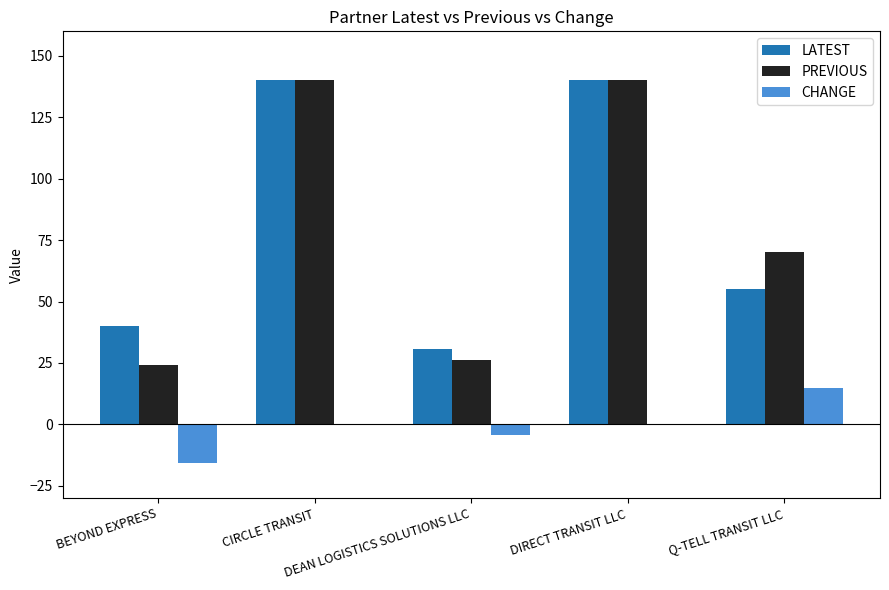

Is it true that PREVIOUS equals 39.9 at Q-TELL TRANSIT LLC?

False